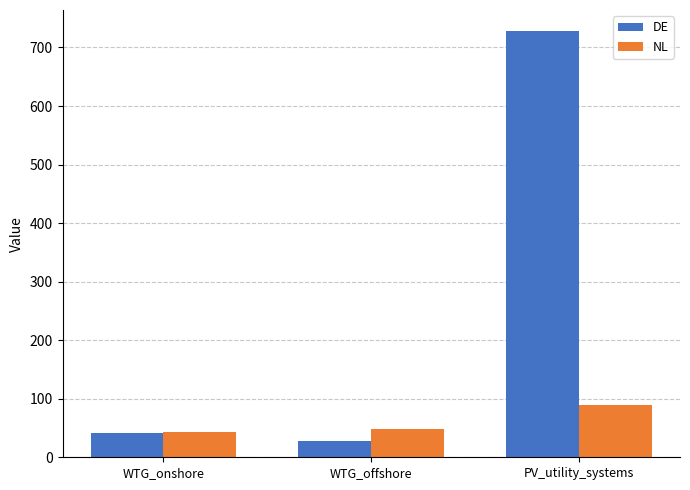

What is the difference between the second highest and minimum values in the DE series?

14.4